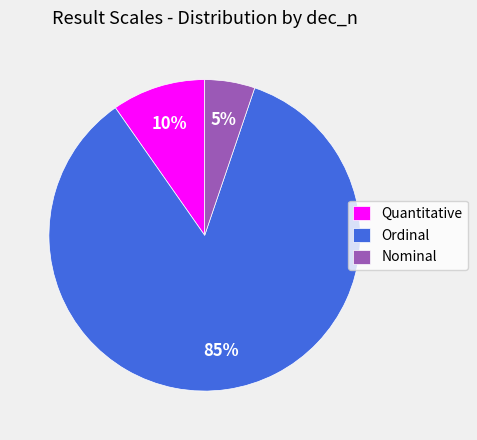

Does any single category account for the majority?

Yes